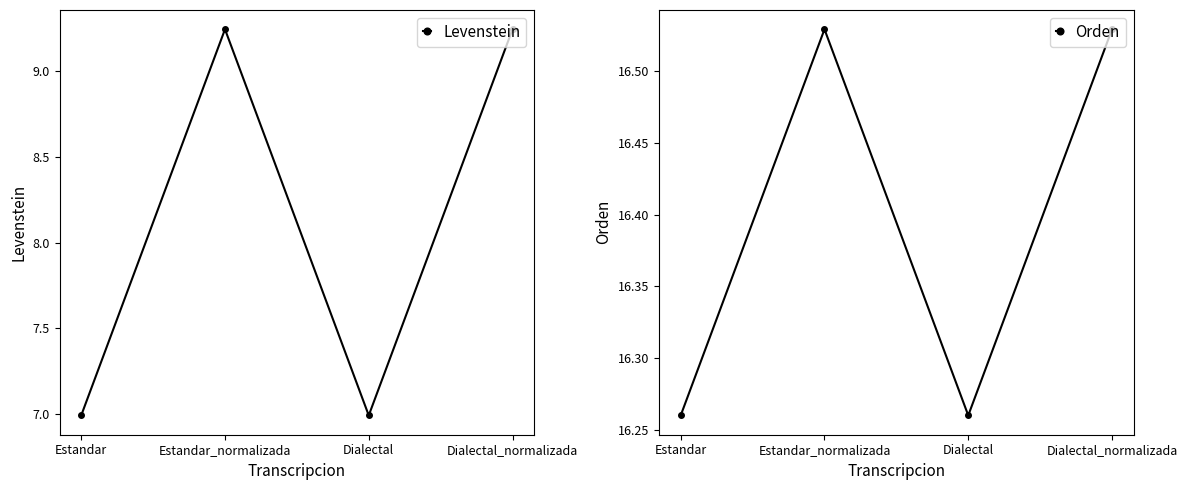

What is the difference between the Orden values at Estandar and Dialectal_normalizada?

0.3